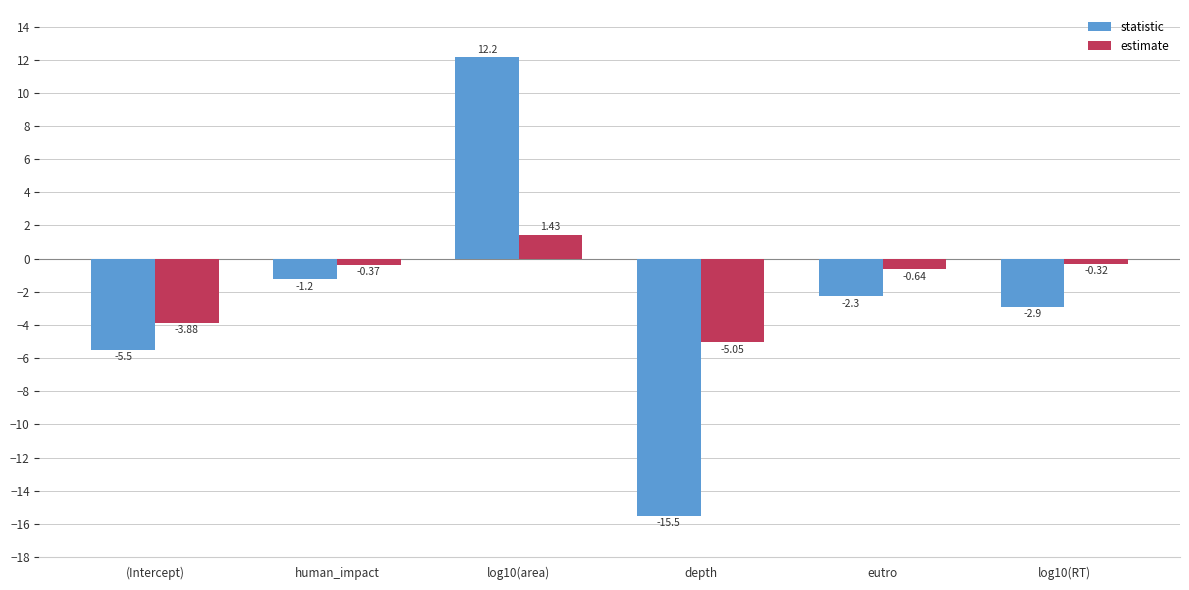

What is the spread (max minus min) of values at eutro?

1.6